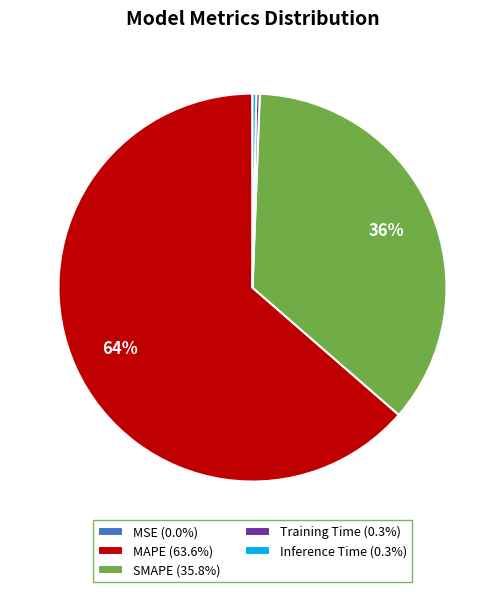

True or false: Inference Time accounts for 0% of the total.

True